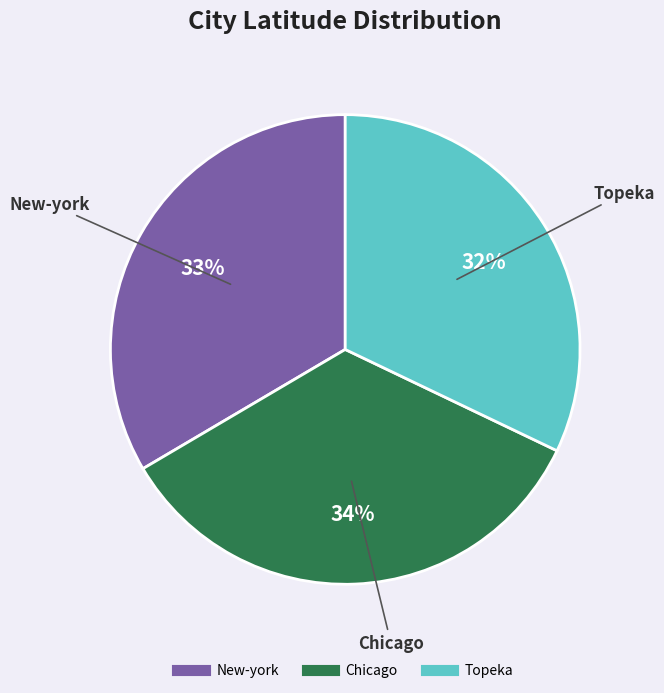

Does New-york account for over 50% of the chart?

No